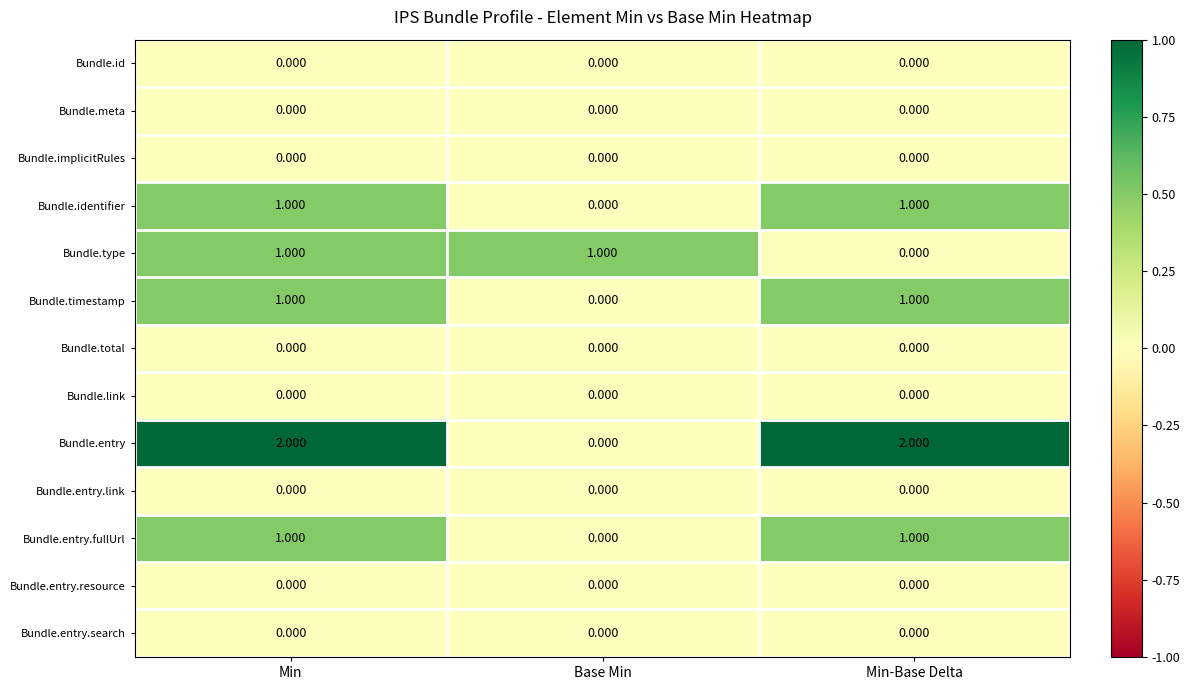

Which series has the largest total across all categories?

Bundle.entry